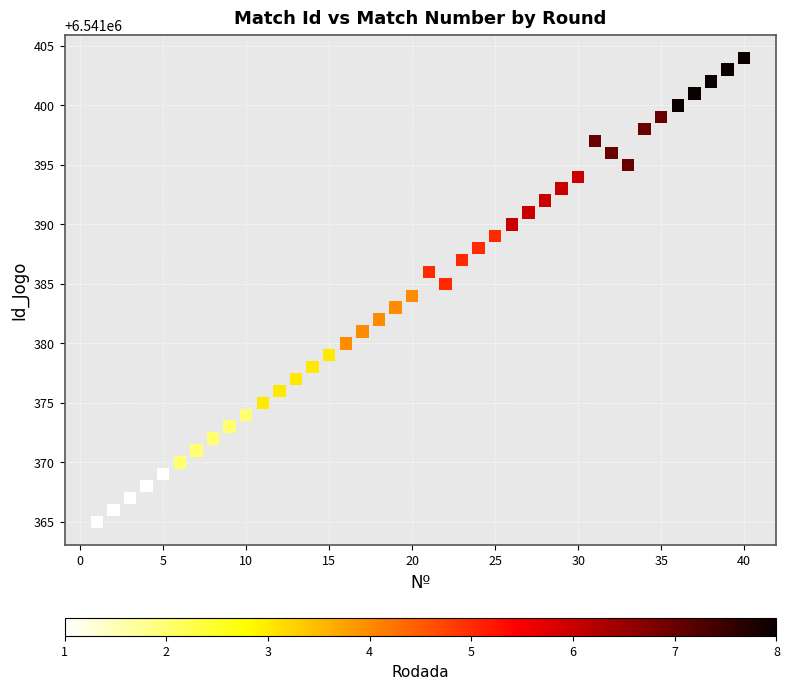

What is the range of Y values (max minus min)?

39